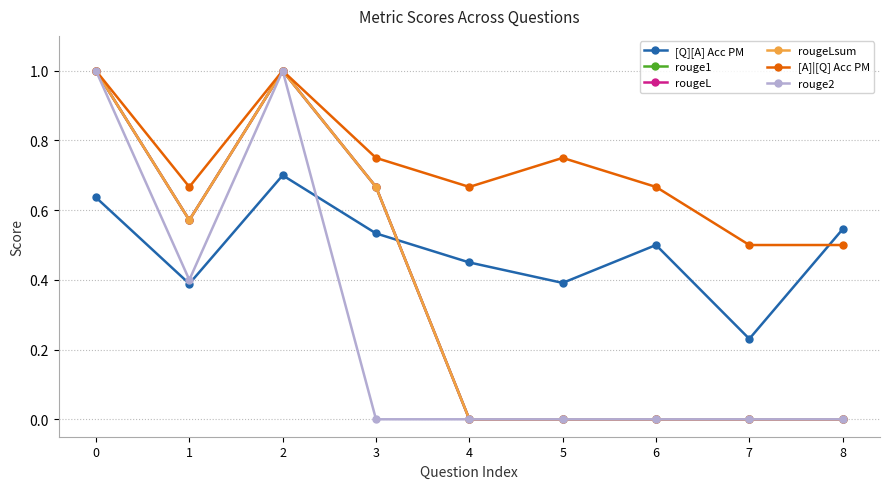

Does the chart have visible grid lines?

Yes